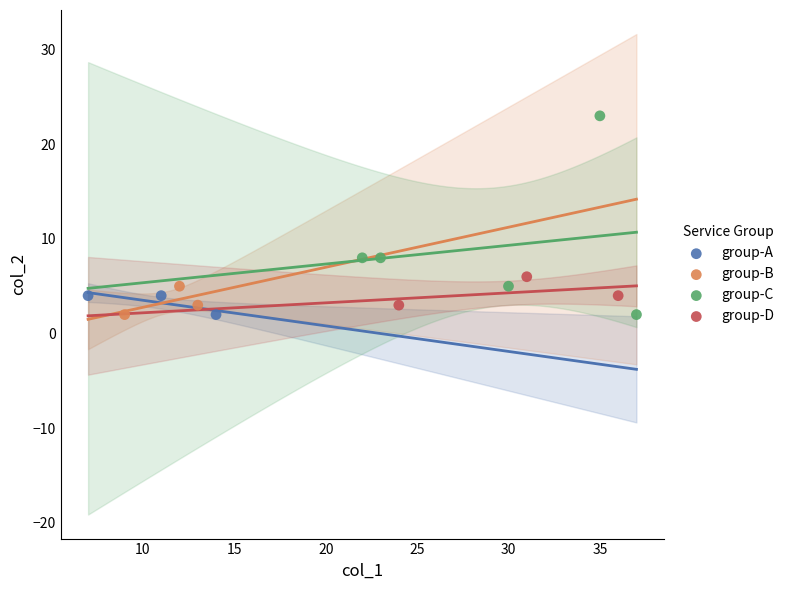

Which series has the largest Y range (max minus min)?

group-C